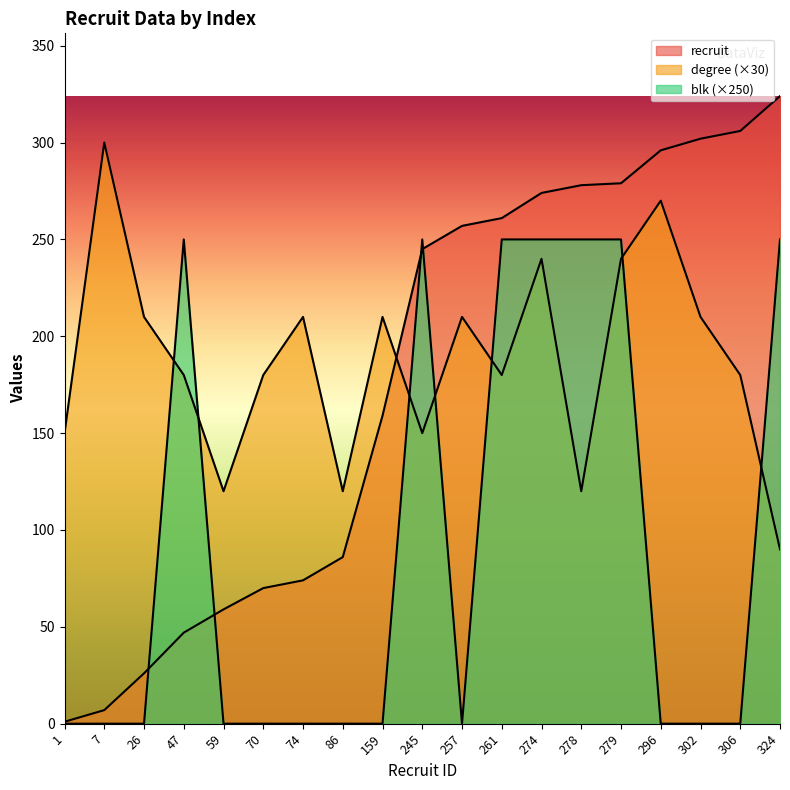

True or false: degree has more than 2 interior local peaks.

True